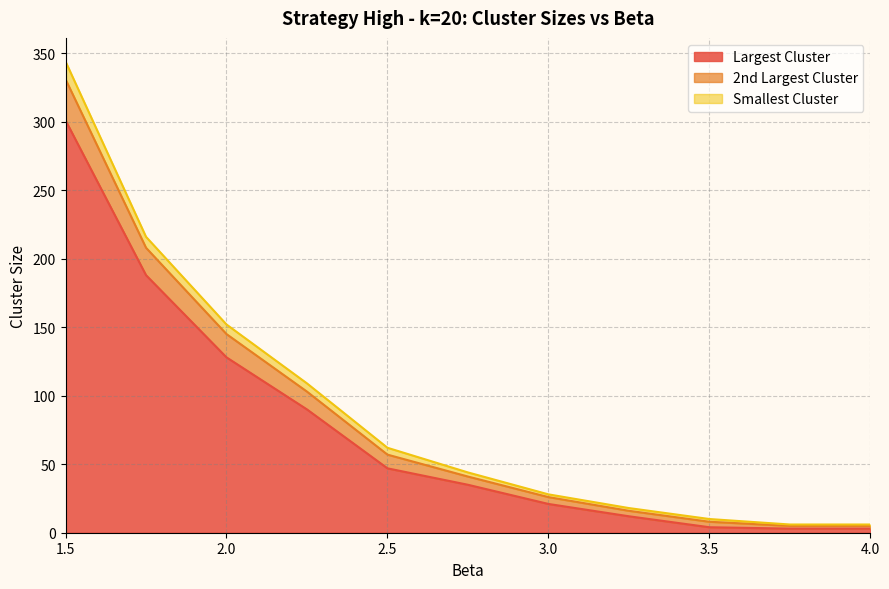

At 4.0, list the series in order from smallest to largest.

Largest Cluster, Smallest Cluster, 2nd Largest Cluster